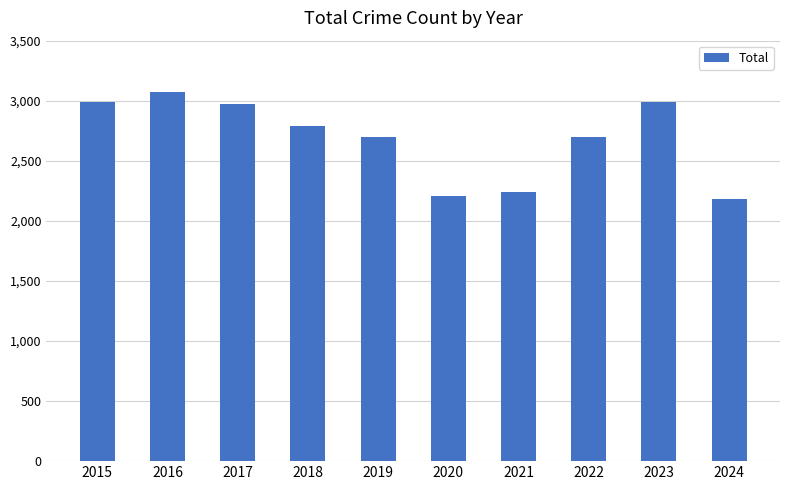

What is the maximum value shown in the chart?

3071